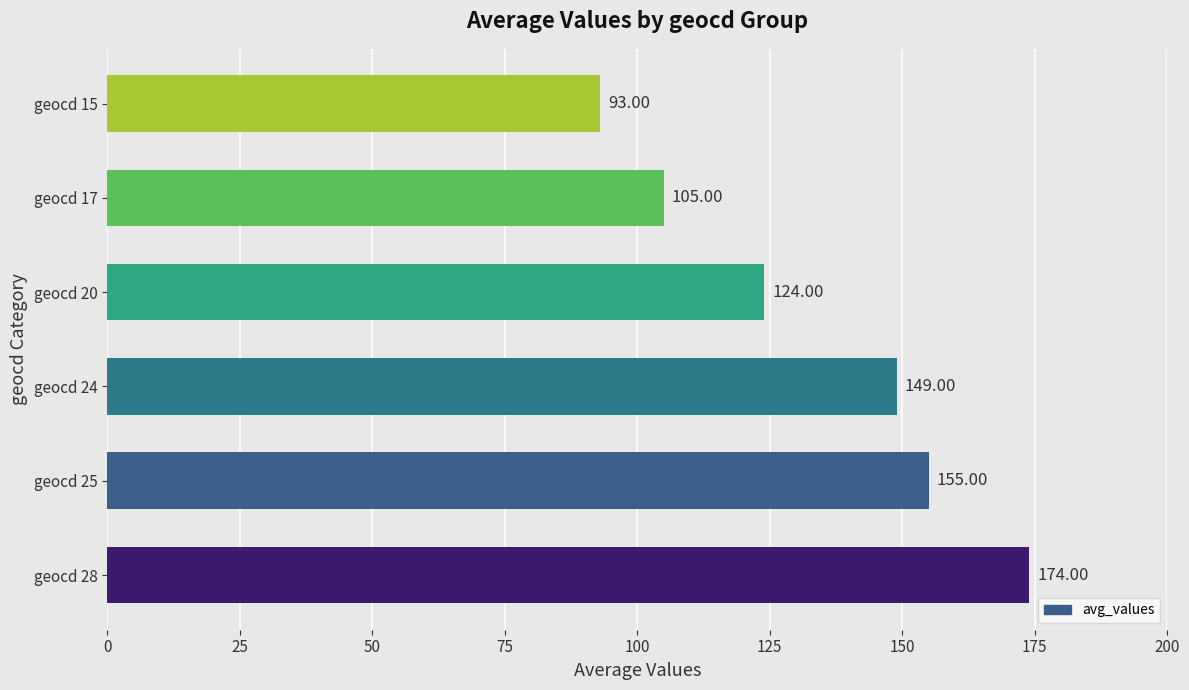

Which label corresponds to the smallest value in the chart?

geocd 15